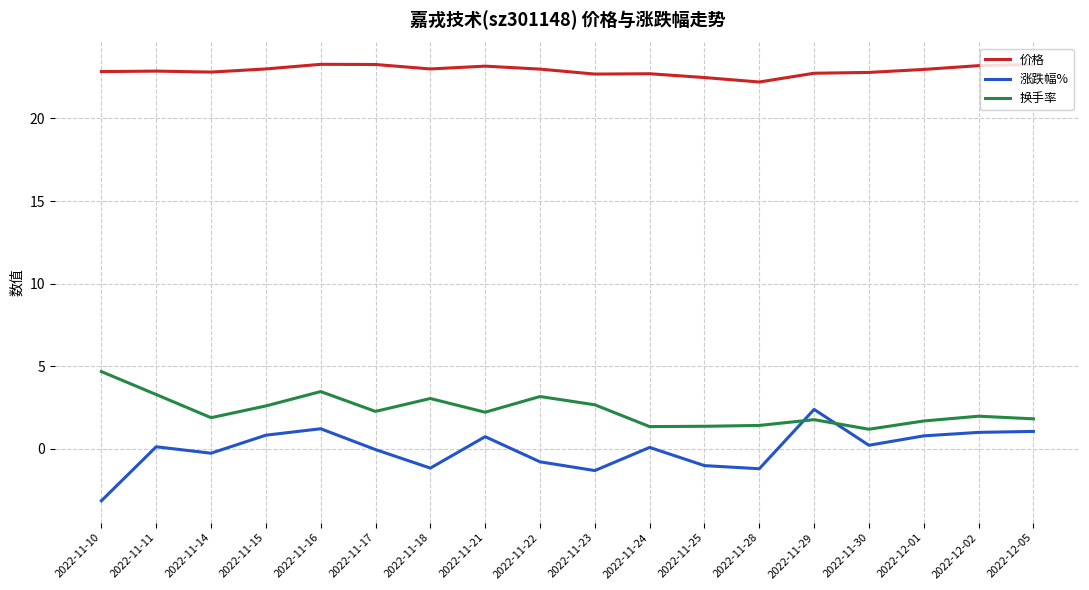

Which series has the largest total across all categories?

价格